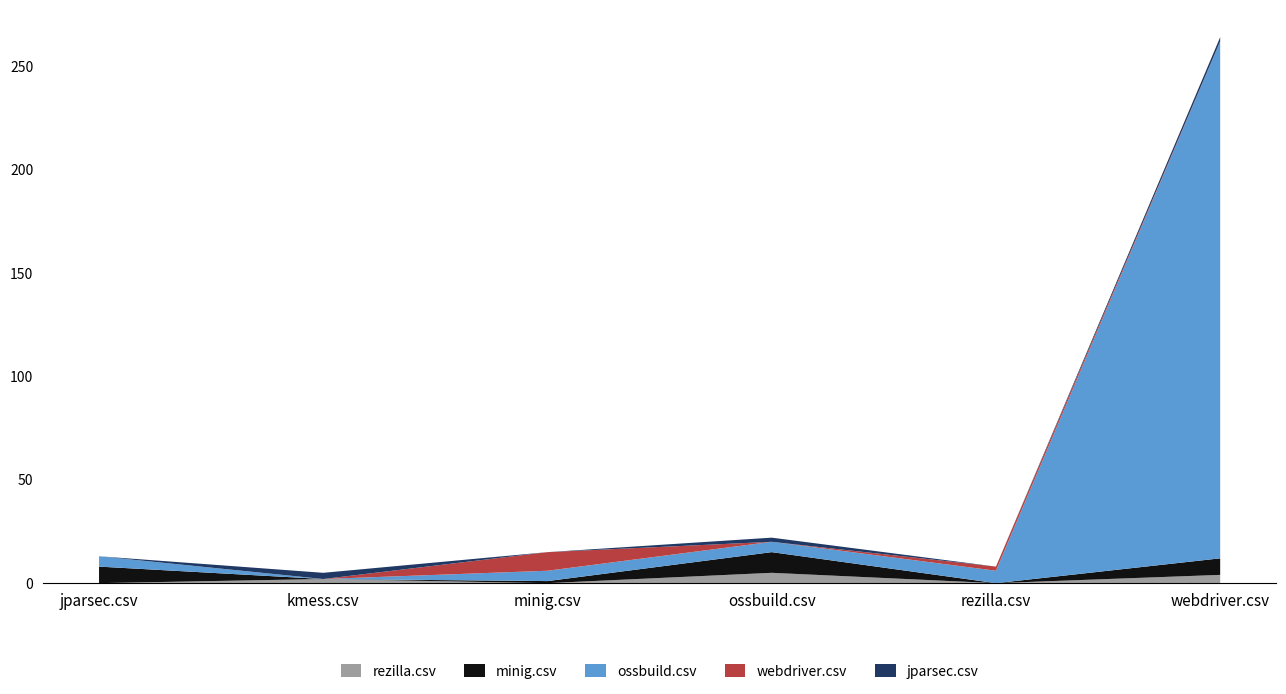

Reading left to right, transcribe all the data shown in this chart.

rezilla.csv: jparsec.csv=0	kmess.csv=2	minig.csv=0	ossbuild.csv=5	rezilla.csv=0	webdriver.csv=4
minig.csv: jparsec.csv=8	kmess.csv=0	minig.csv=1	ossbuild.csv=10	rezilla.csv=0	webdriver.csv=8
ossbuild.csv: jparsec.csv=5	kmess.csv=0	minig.csv=5	ossbuild.csv=5	rezilla.csv=6	webdriver.csv=250
webdriver.csv: jparsec.csv=0	kmess.csv=0	minig.csv=9	ossbuild.csv=0	rezilla.csv=2	webdriver.csv=0
jparsec.csv: jparsec.csv=0	kmess.csv=3	minig.csv=0	ossbuild.csv=2	rezilla.csv=0	webdriver.csv=2